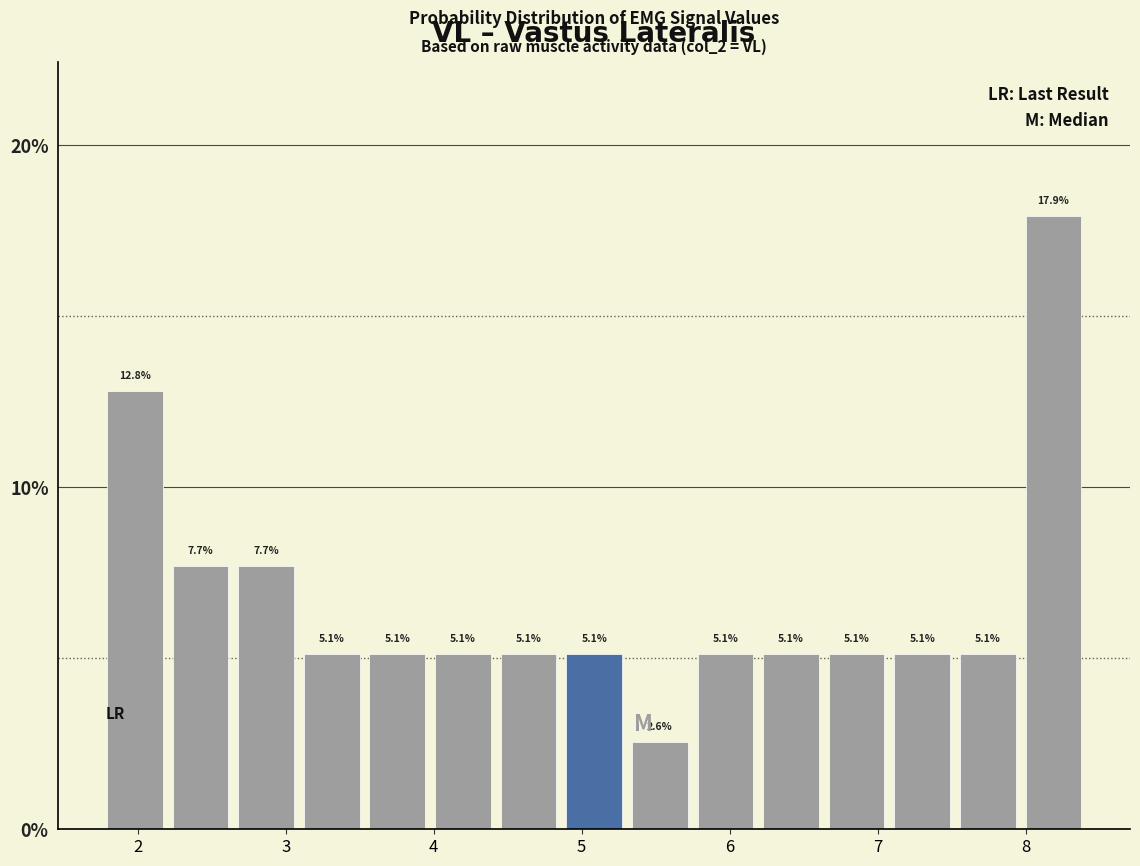

Reading left to right, list every bar in this chart as the range it spans on the x-axis followed by its height. The bar edges are not printed on the chart, so give them approximately, as read against the axis.

1.8 to 2.2: 12.8
2.2 to 2.6: 7.7
2.6 to 3.1: 7.7
3.1 to 3.5: 5.1
3.5 to 4.0: 5.1
4.0 to 4.4: 5.1
4.4 to 4.9: 5.1
4.9 to 5.3: 5.1
5.3 to 5.8: 2.6
5.8 to 6.2: 5.1
6.2 to 6.6: 5.1
6.6 to 7.1: 5.1
7.1 to 7.5: 5.1
7.5 to 8.0: 5.1
8.0 to 8.4: 17.9